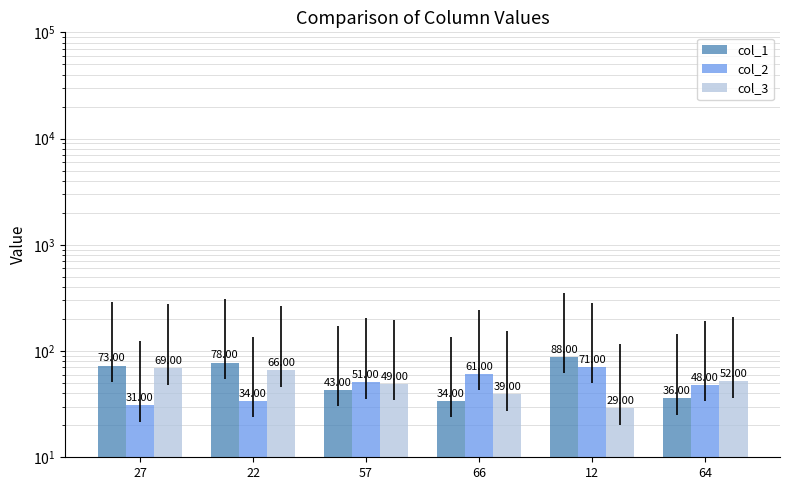

Which label corresponds to the smallest value in the chart?

12